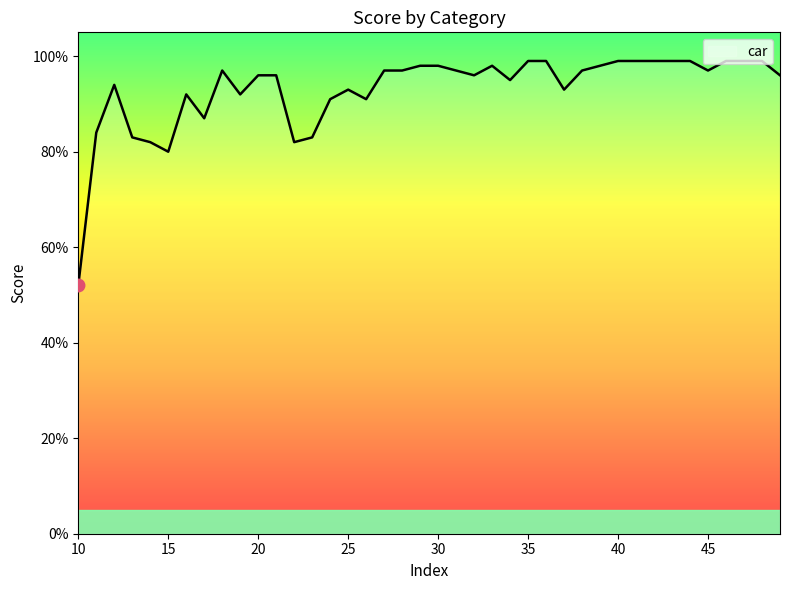

List the labels in order of value, largest first.

35, 36, 40, 41, 42, 43, 44, 46, 47, 48, 29, 30, 33, 39, 18, 27, 28, 31, 38, 45, 20, 21, 32, 49, 34, 12, 25, 37, 16, 19, 24, 26, 17, 11, 13, 23, 14, 22, 15, 10